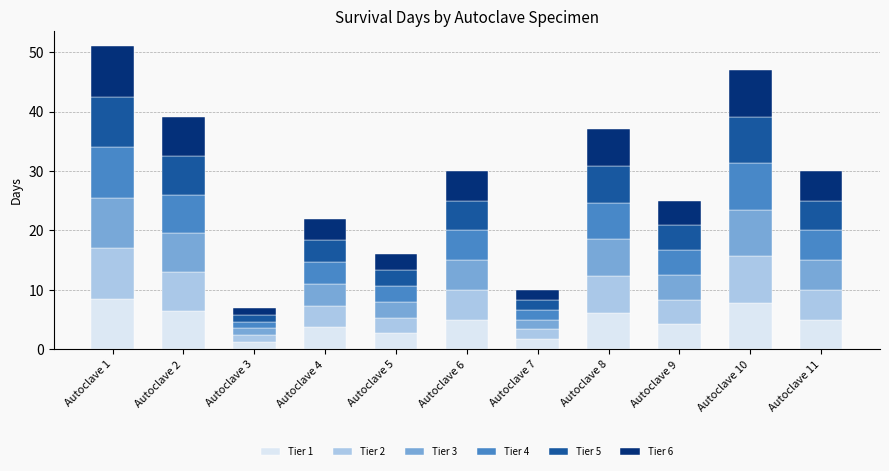

What is the total value across all series at Autoclave 2?

39.0